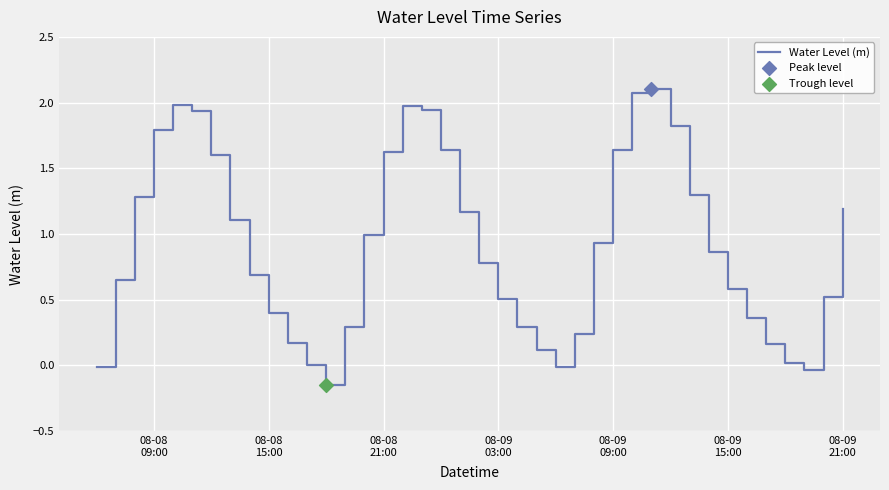

What is the difference between the maximum and minimum values?

2.3